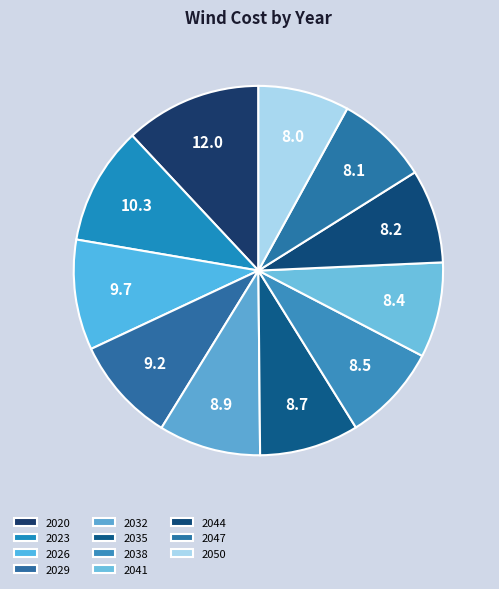

How many slices are in this pie chart?

11